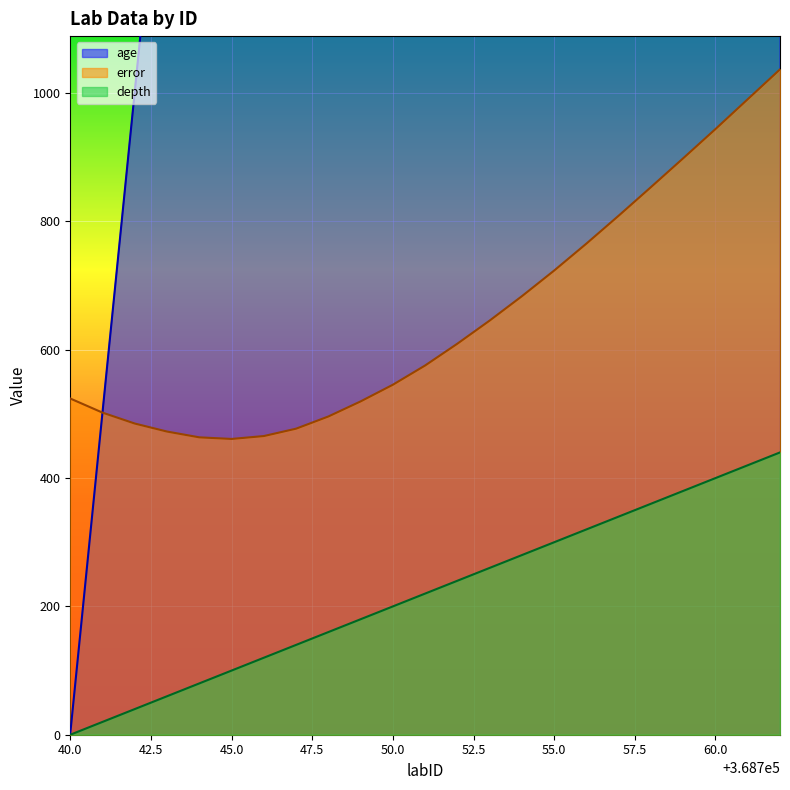

At which label does error reach its peak?

368762